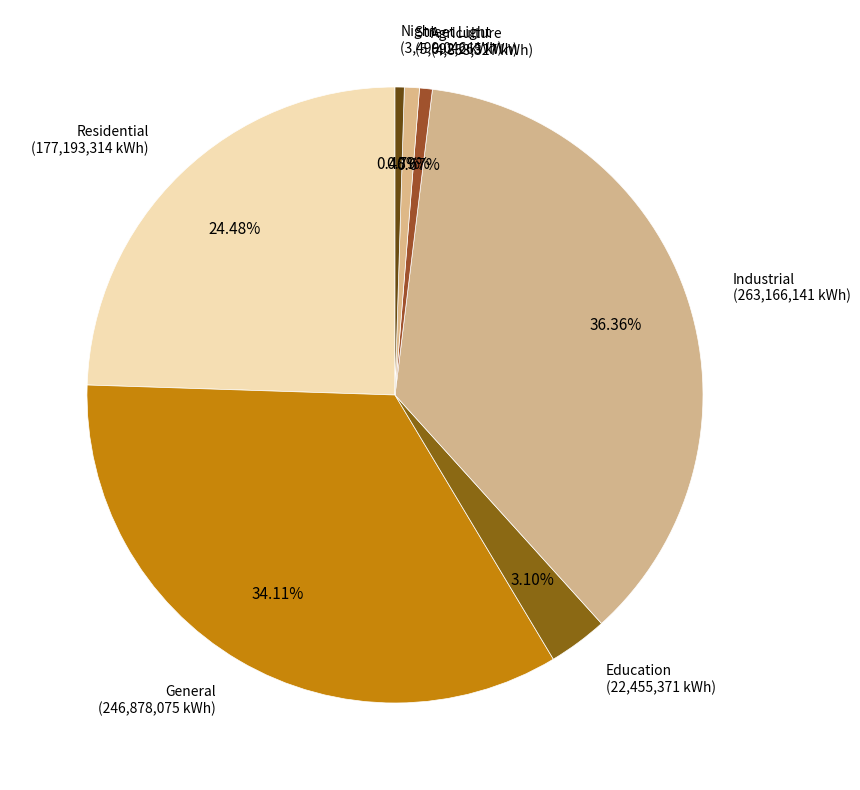

Is there any slice that represents more than half of the pie?

No